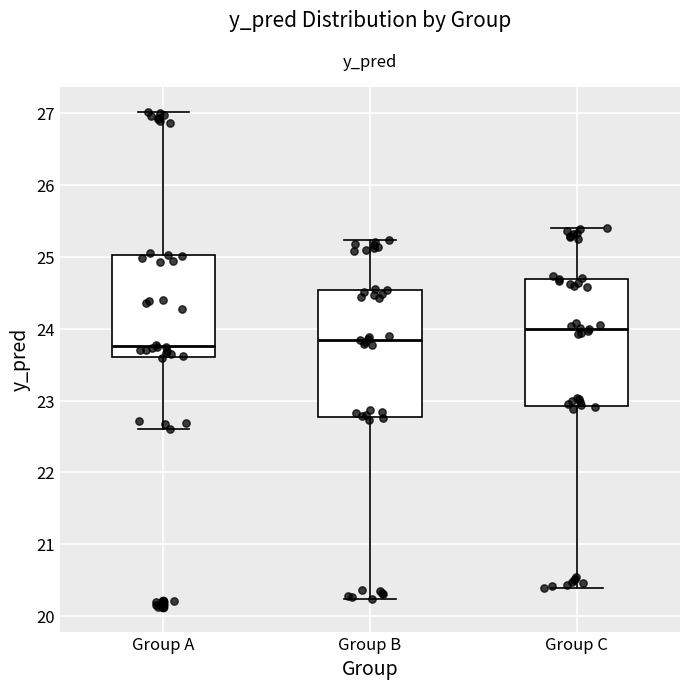

Which box has the highest median line?

Group C